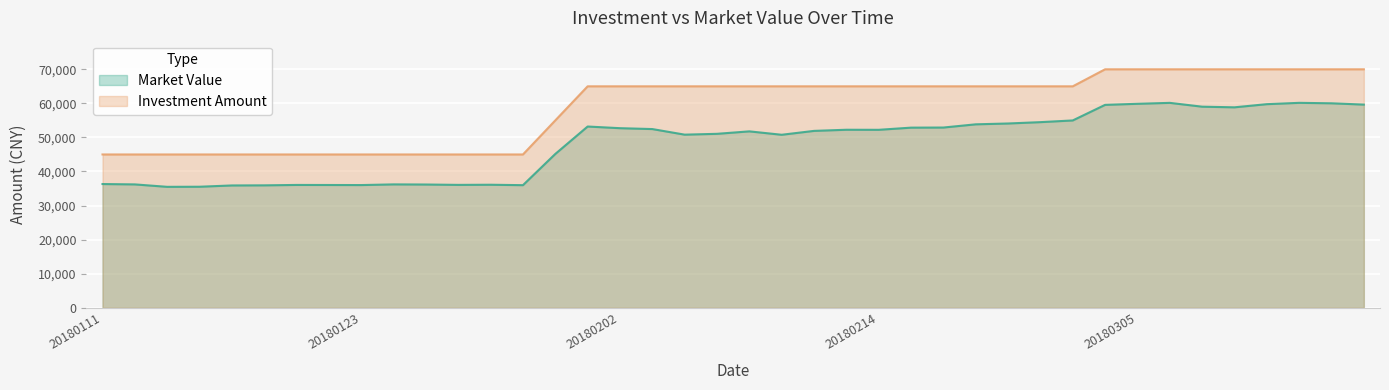

At 20180312, list the series in order from largest to smallest.

Investment Amount, Market Value